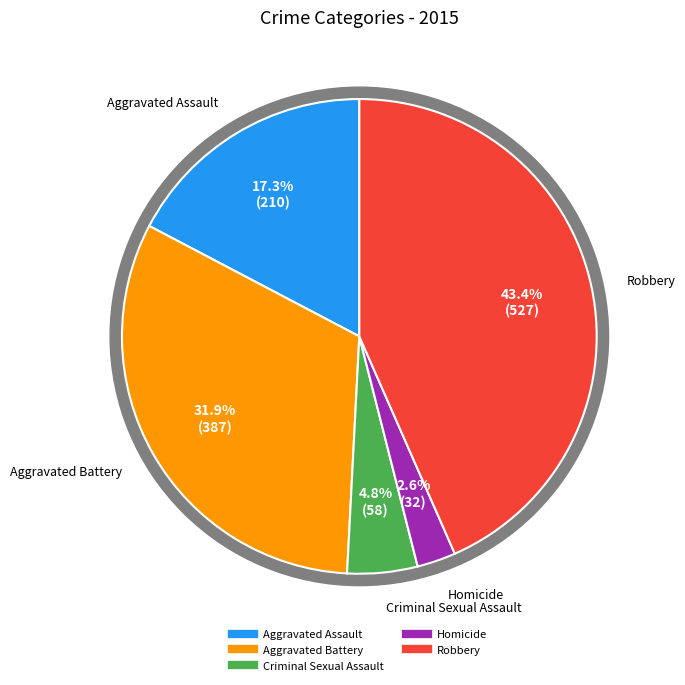

What is the ratio of the value at Homicide to the value at Criminal Sexual Assault?

0.6